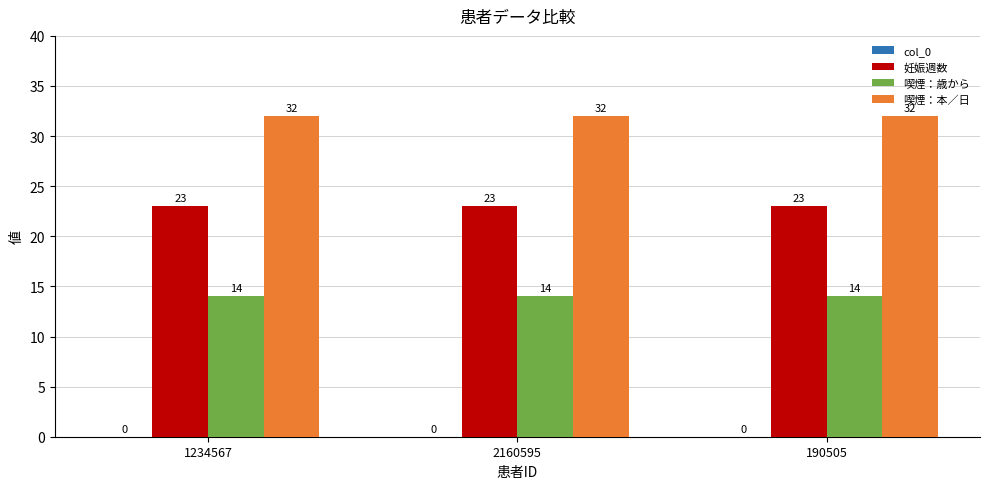

What is the label of the 1st bar from the right?

190505